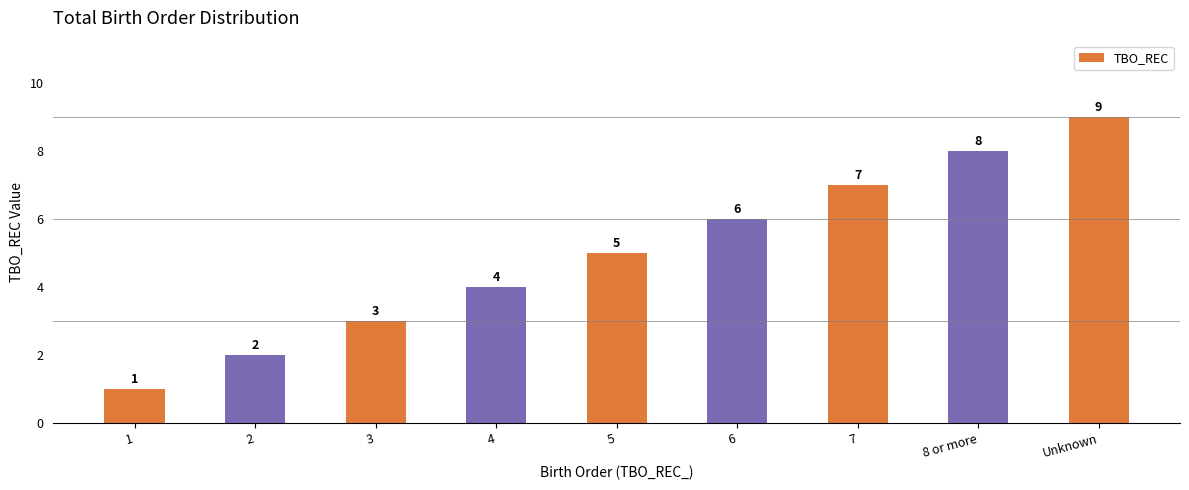

What is the approximate value at 5?

5